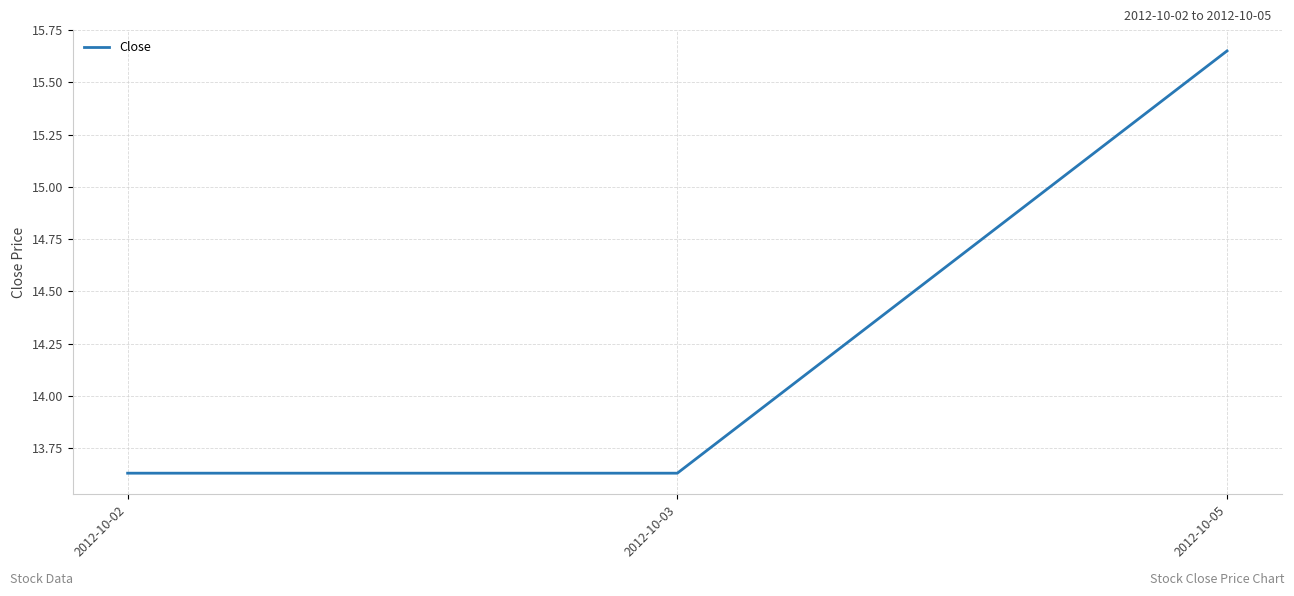

Which has a higher value, 2012-10-05 or 2012-10-02?

2012-10-05